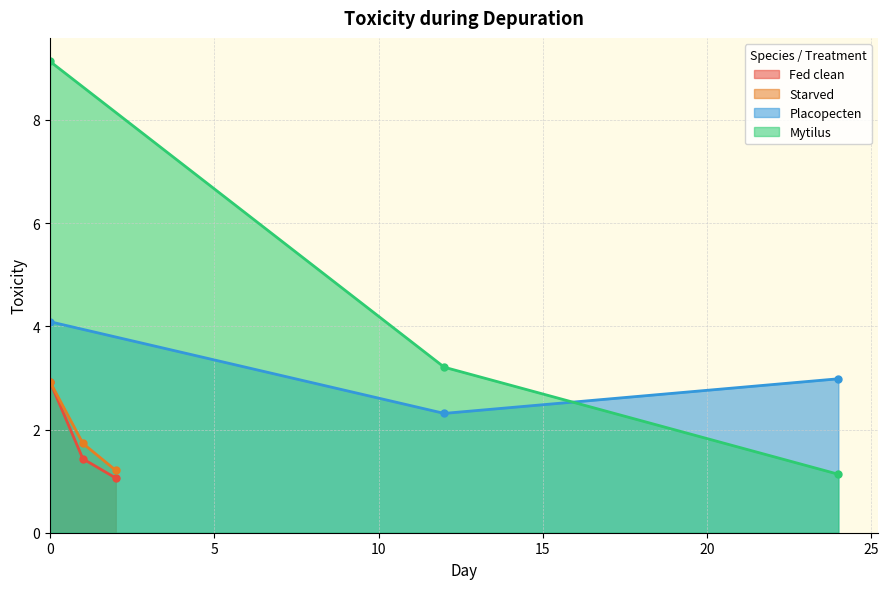

What is the value of the Mytilus point at the 1st from the left?

9.1